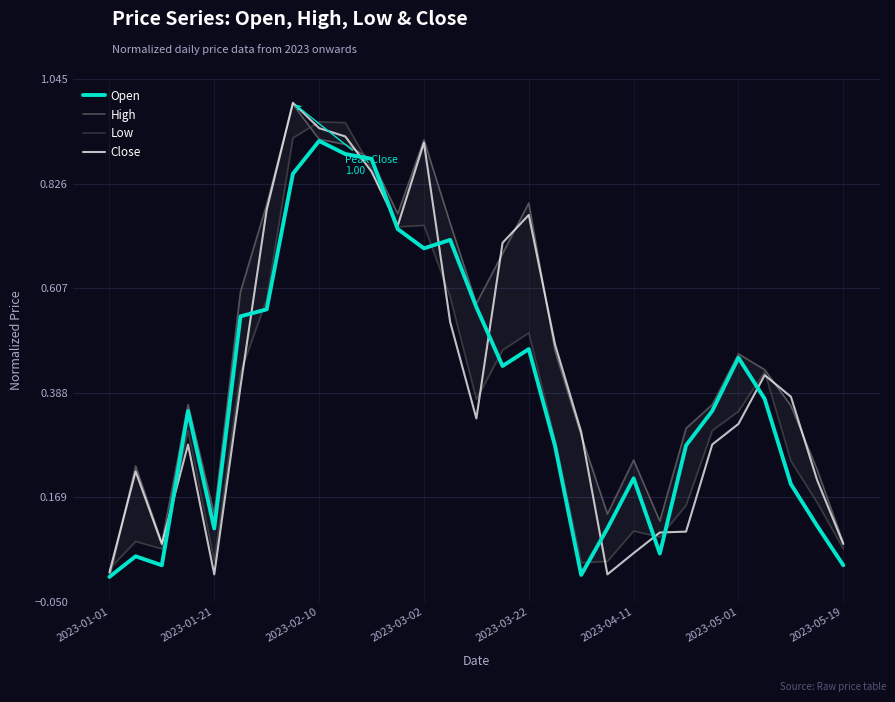

Reading right to left, list all the values displayed in this chart.

Open: 0.0	0.1	0.2	0.4	0.5	0.3	0.3	0.1	0.2	0.1	0.0	0.3	0.5	0.4	0.6	0.7	0.7	0.7	0.9	0.9	0.9	0.8	0.6	0.5	0.1	0.3	0.0	0.0	0.0
High: 0.1	0.2	0.4	0.4	0.5	0.4	0.3	0.1	0.2	0.1	0.3	0.5	0.8	0.7	0.6	0.7	0.9	0.8	0.9	0.9	0.9	1.0	0.8	0.6	0.1	0.4	0.1	0.2	0.0
Low: 0.1	0.2	0.2	0.4	0.3	0.3	0.2	0.1	0.1	0.0	0.0	0.3	0.5	0.5	0.4	0.6	0.7	0.7	0.9	1.0	1.0	0.9	0.6	0.4	0.0	0.3	0.1	0.1	0.0
Close: 0.1	0.2	0.4	0.4	0.3	0.3	0.1	0.1	0.1	0.0	0.3	0.5	0.8	0.7	0.3	0.5	0.9	0.7	0.9	0.9	0.9	1.0	0.8	0.4	0.0	0.3	0.1	0.2	0.0